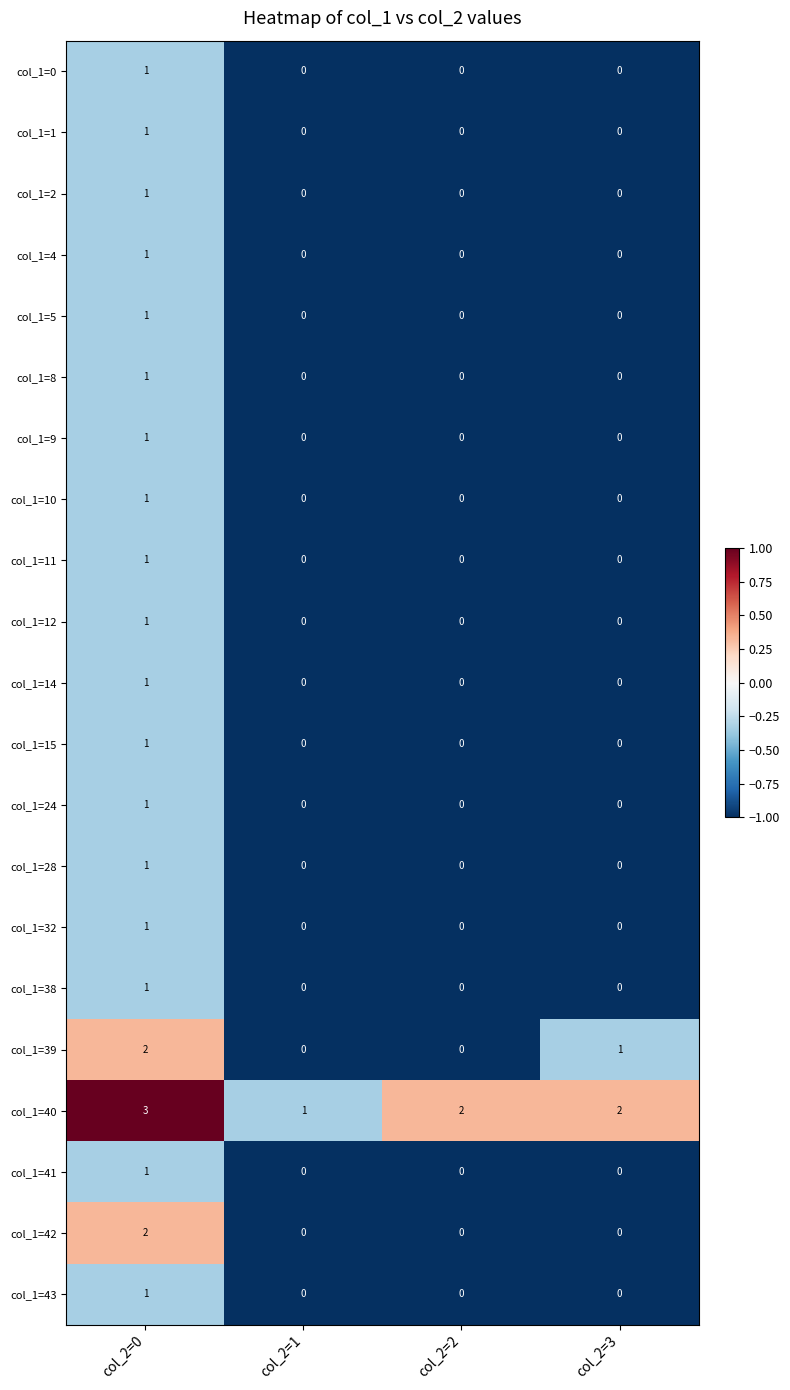

What is the maximum value for col_1=40?

3